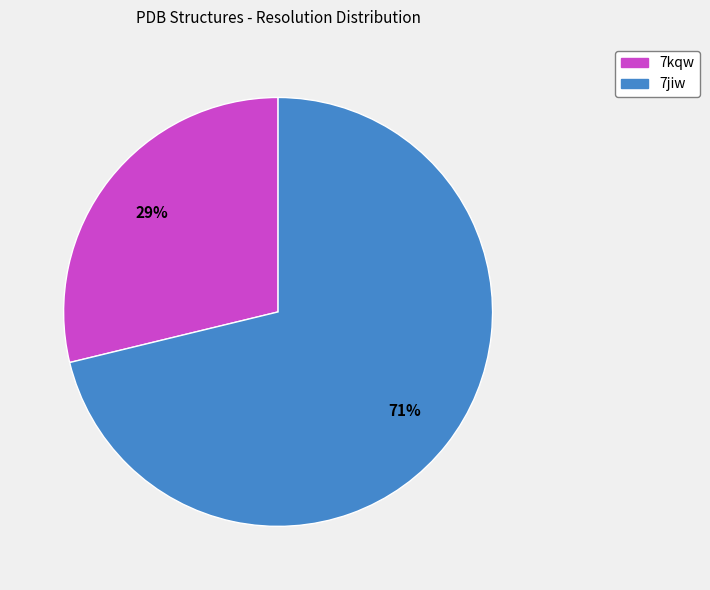

Which category has the smallest portion of the pie?

7kqw